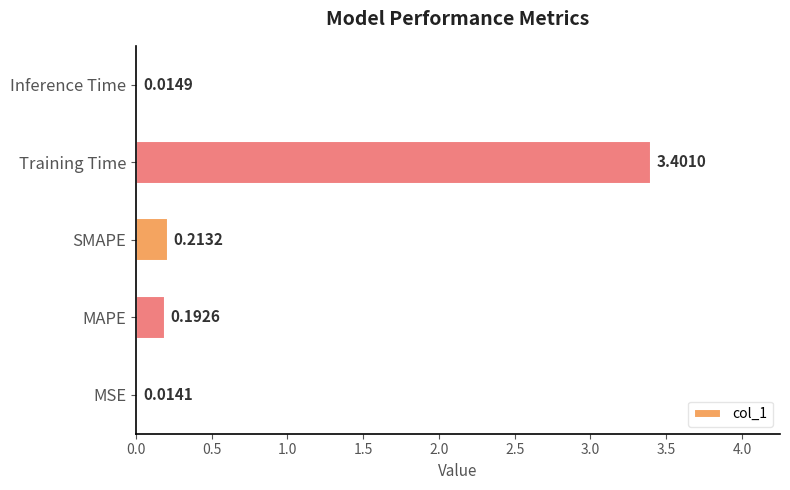

At which category does the chart reach its minimum across all series?

MSE